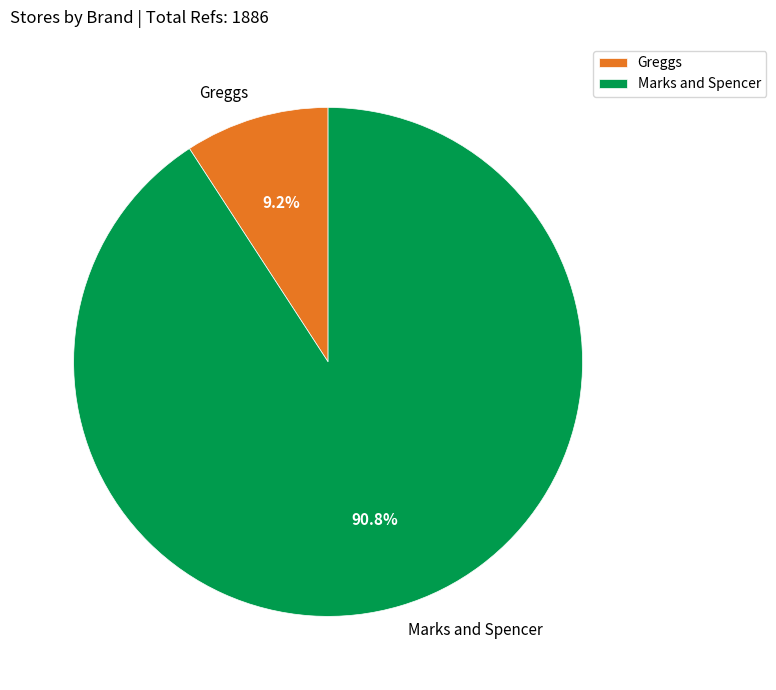

Between Marks and Spencer and Greggs, which is larger?

Marks and Spencer